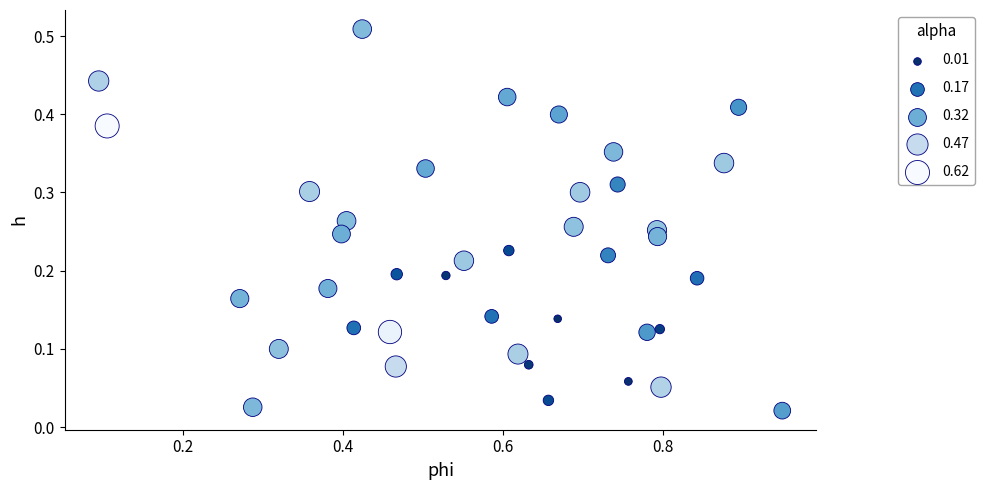

What is the range of X values (max minus min)?

0.9